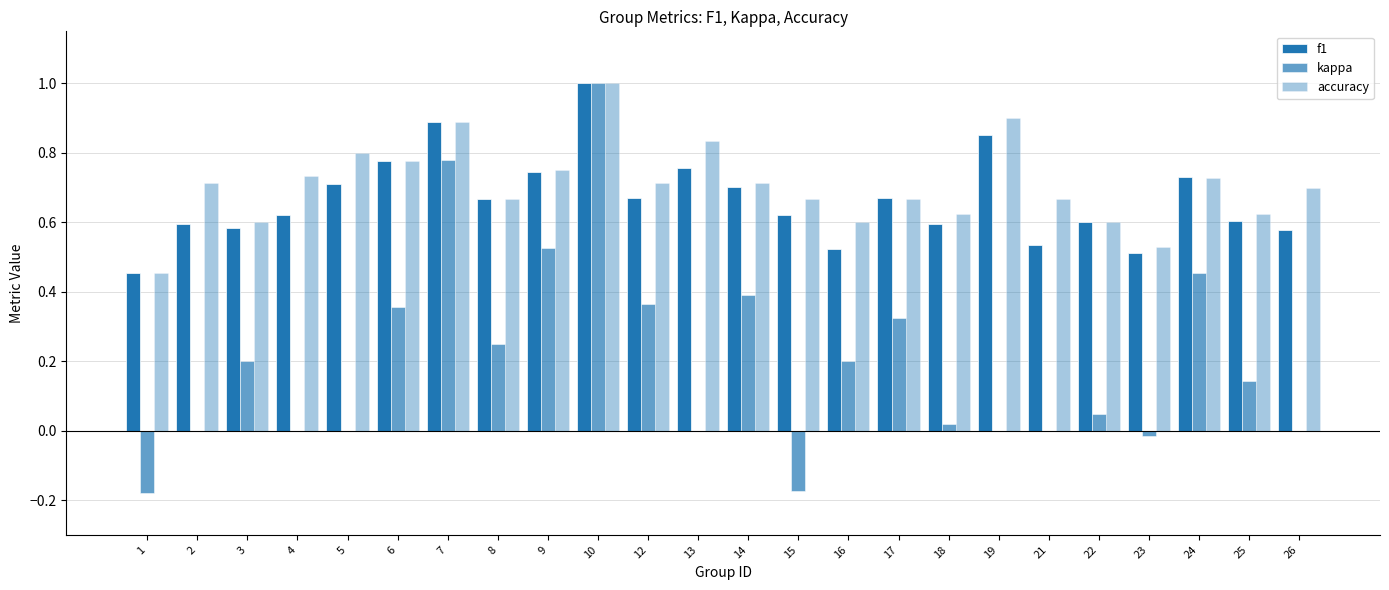

How many series are shown in this chart?

3